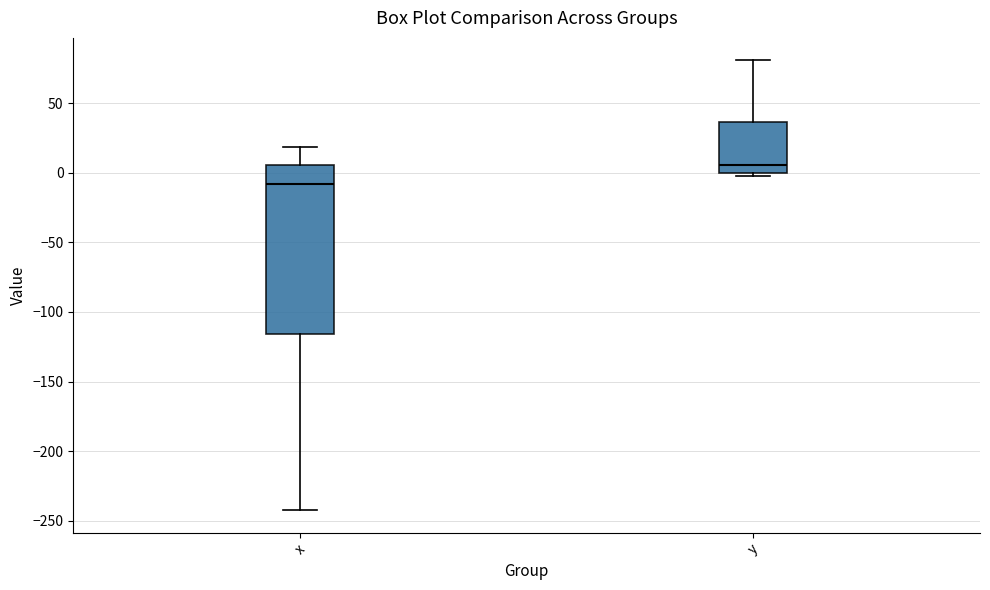

Reading left to right, read every box against the y-axis: the position of its median line, the range the box covers, and the ends of its whiskers. The values are not printed on the chart, so give them approximately, as read against the axis.

x: median -10, box -115 to 5, whiskers -240 to 20
y: median 5, box 0 to 35, whiskers 0 (just below the box's lower edge) to 80